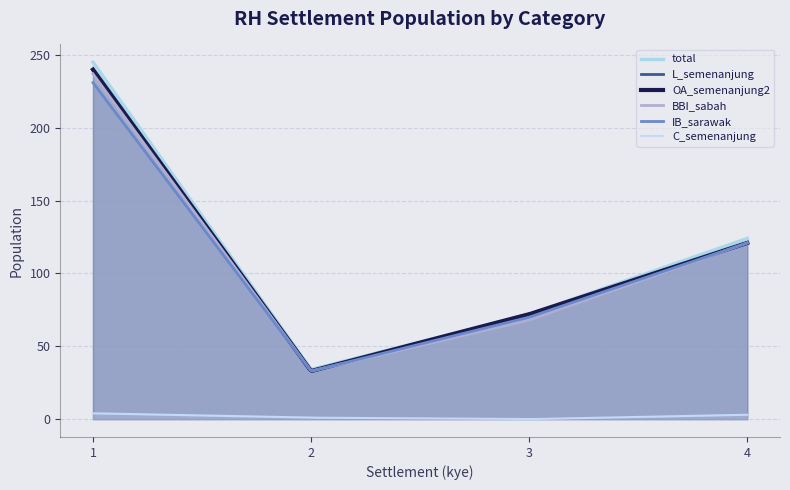

Which series changed the most between 2 and 3?

L_semenanjung